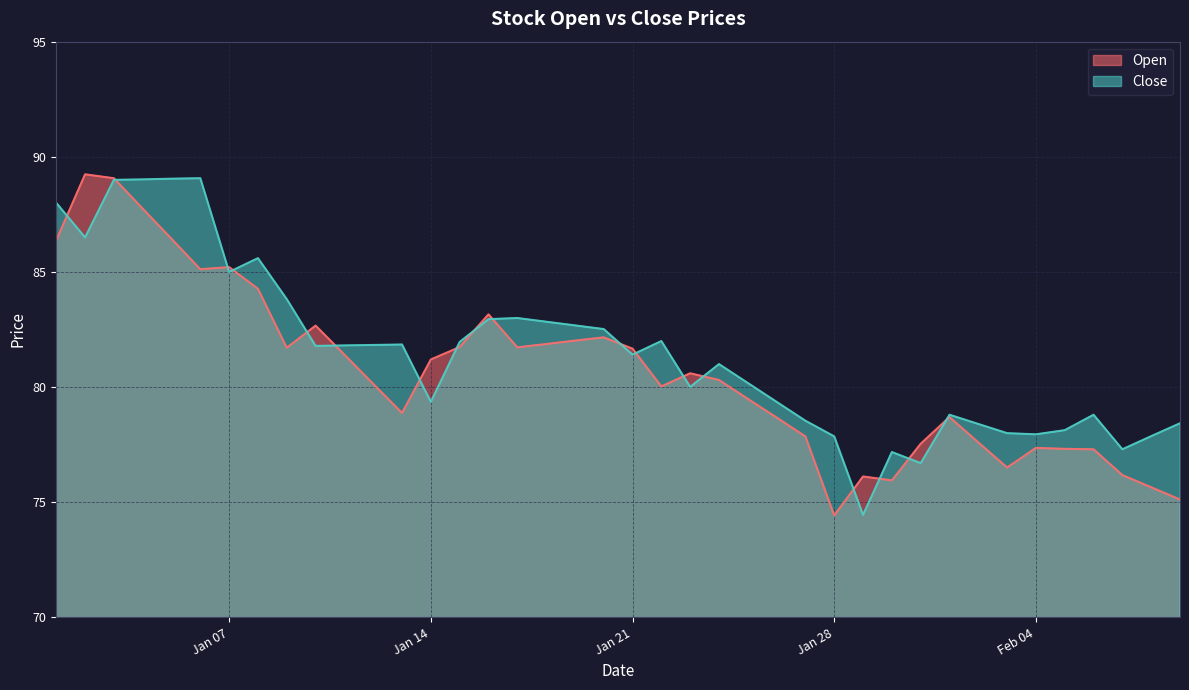

Which series has the widest spread of values?

Open